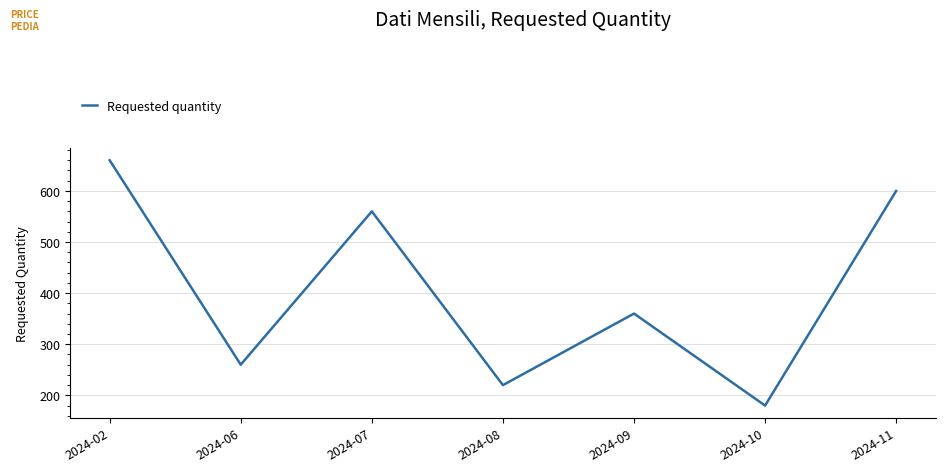

Is this an area chart (filled region under the line)?

No